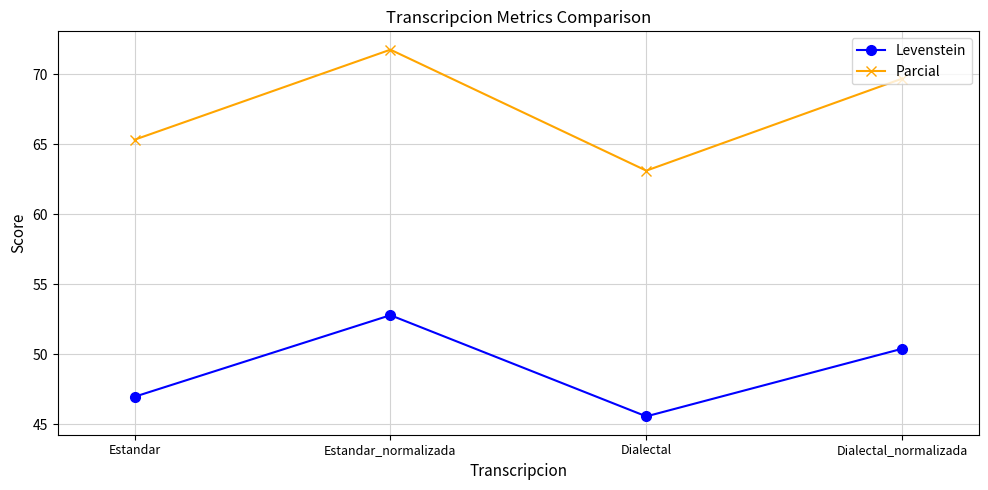

The value of Parcial at Estandar is 65.3. True or false?

True